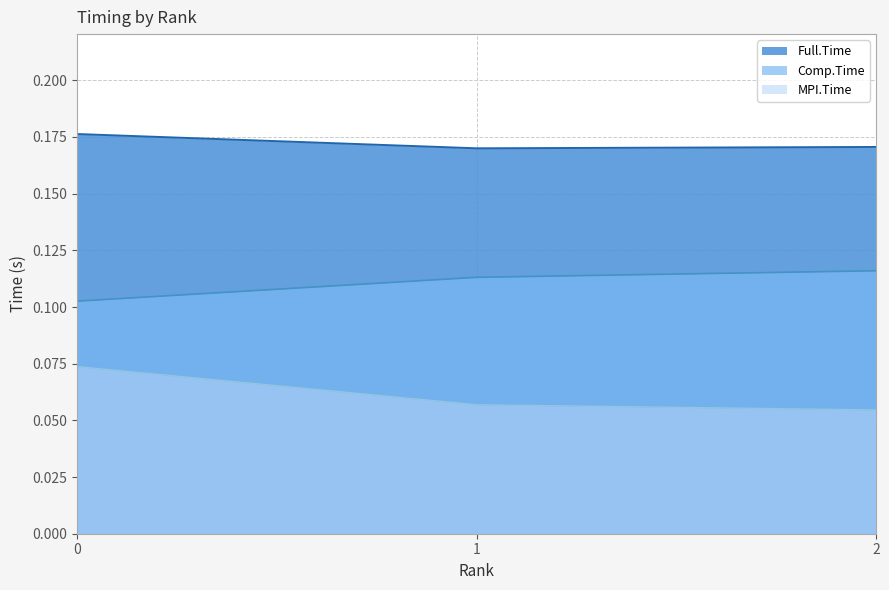

List the series in order of their overall mean, highest first.

Full.Time, Comp.Time, MPI.Time